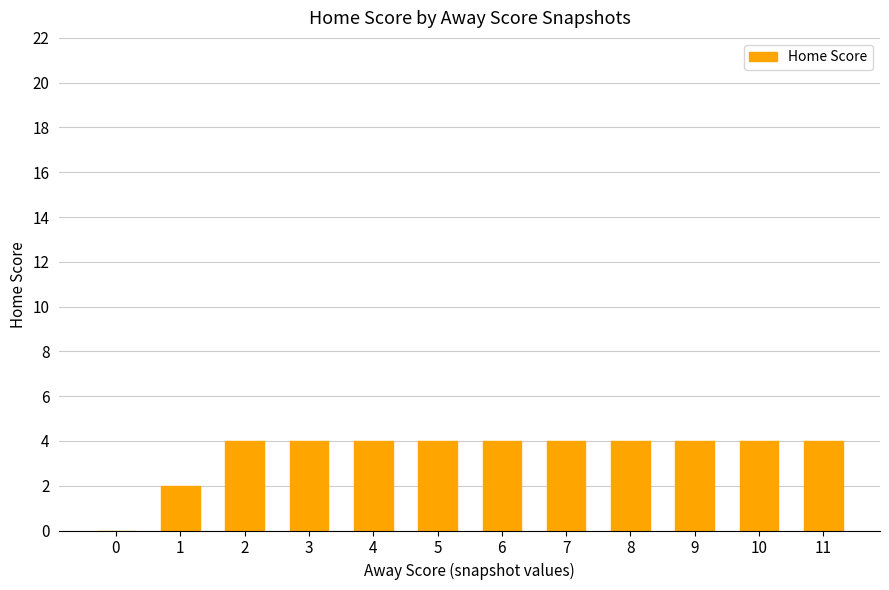

The chart shows a value of 7 at 6. True or false?

False